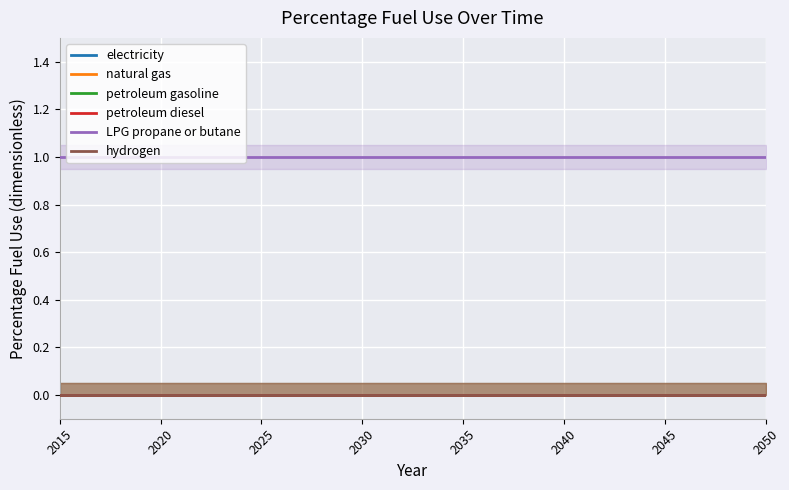

Reading left to right, transcribe all the data shown in this chart.

electricity: 0	0	0	0	0	0	0	0	0	0	0	0	0	0	0	0	0	0	0	0	0	0	0	0	0	0	0	0	0	0	0	0	0	0	0	0
natural gas: 0	0	0	0	0	0	0	0	0	0	0	0	0	0	0	0	0	0	0	0	0	0	0	0	0	0	0	0	0	0	0	0	0	0	0	0
petroleum gasoline: 0	0	0	0	0	0	0	0	0	0	0	0	0	0	0	0	0	0	0	0	0	0	0	0	0	0	0	0	0	0	0	0	0	0	0	0
petroleum diesel: 0	0	0	0	0	0	0	0	0	0	0	0	0	0	0	0	0	0	0	0	0	0	0	0	0	0	0	0	0	0	0	0	0	0	0	0
LPG propane or butane: 1	1	1	1	1	1	1	1	1	1	1	1	1	1	1	1	1	1	1	1	1	1	1	1	1	1	1	1	1	1	1	1	1	1	1	1
hydrogen: 0	0	0	0	0	0	0	0	0	0	0	0	0	0	0	0	0	0	0	0	0	0	0	0	0	0	0	0	0	0	0	0	0	0	0	0